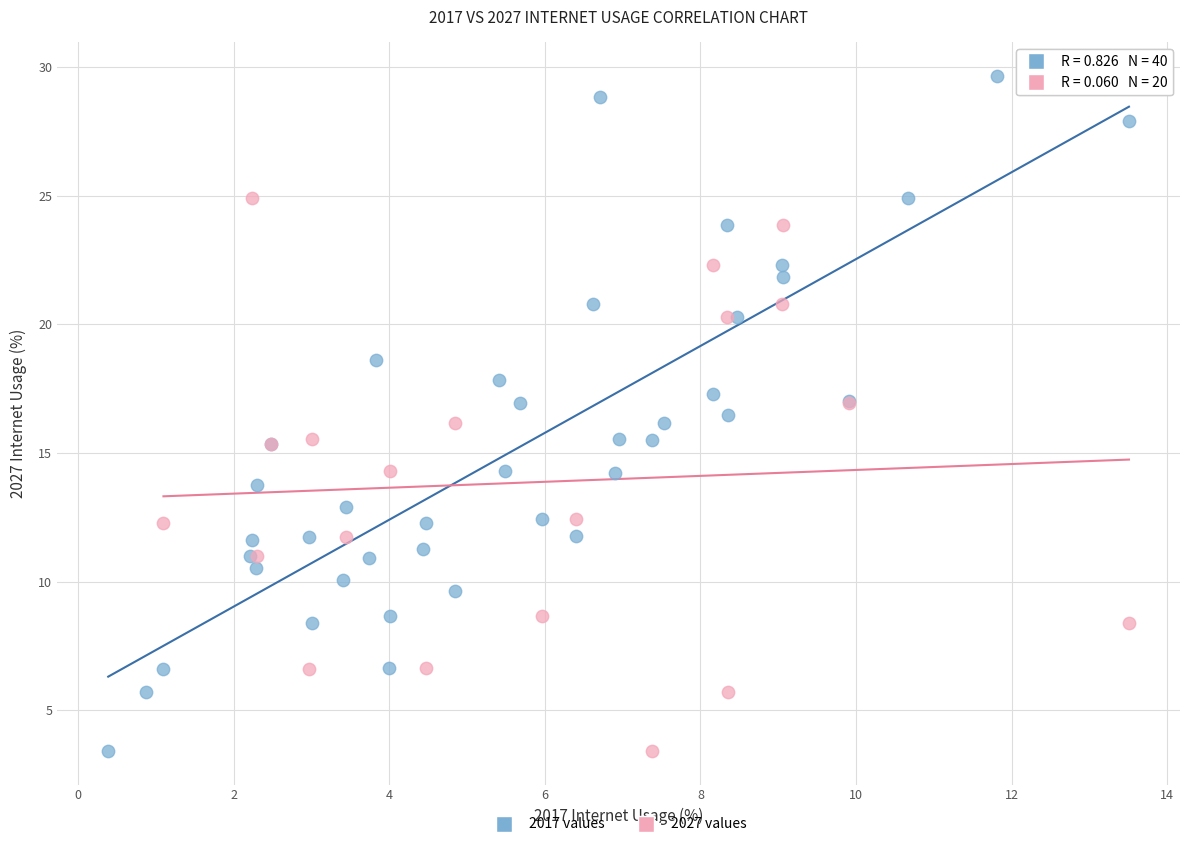

Which series has the largest Y range (max minus min)?

2017 values